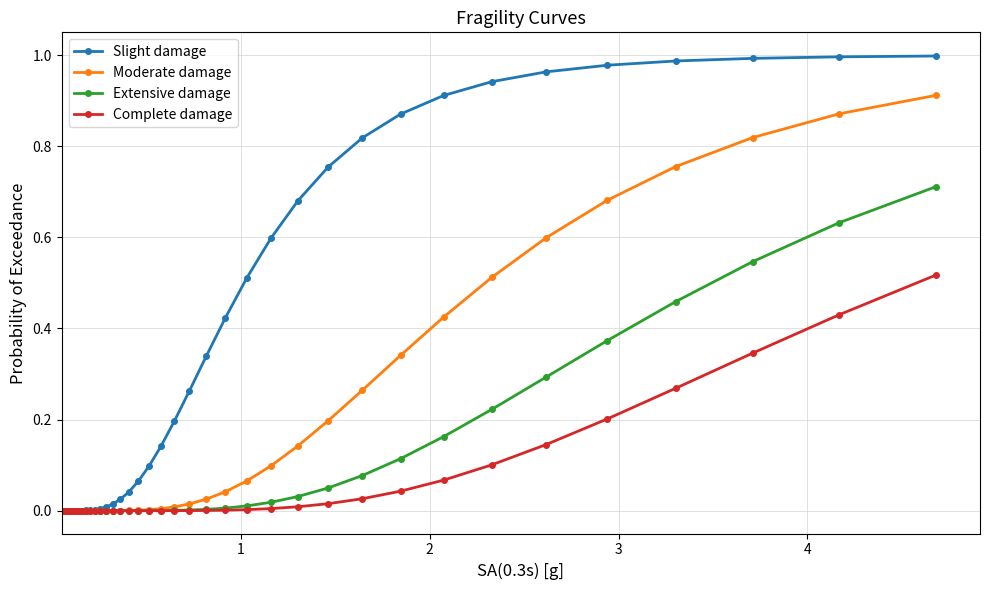

How many lines are shown in the chart?

4